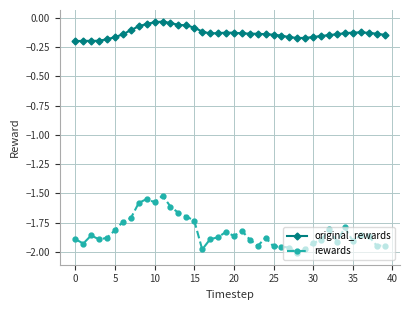

True or false: original_rewards and rewards intersect in this chart.

False